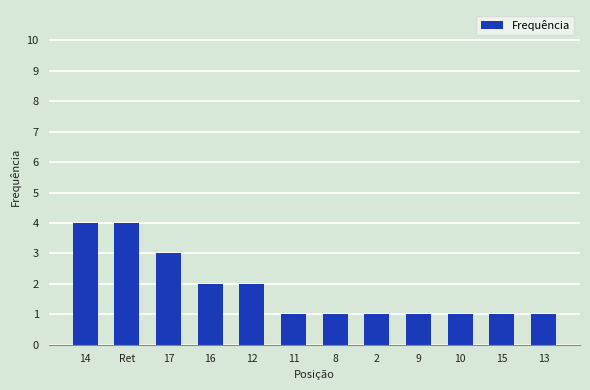

What is the maximum value shown in the chart?

4